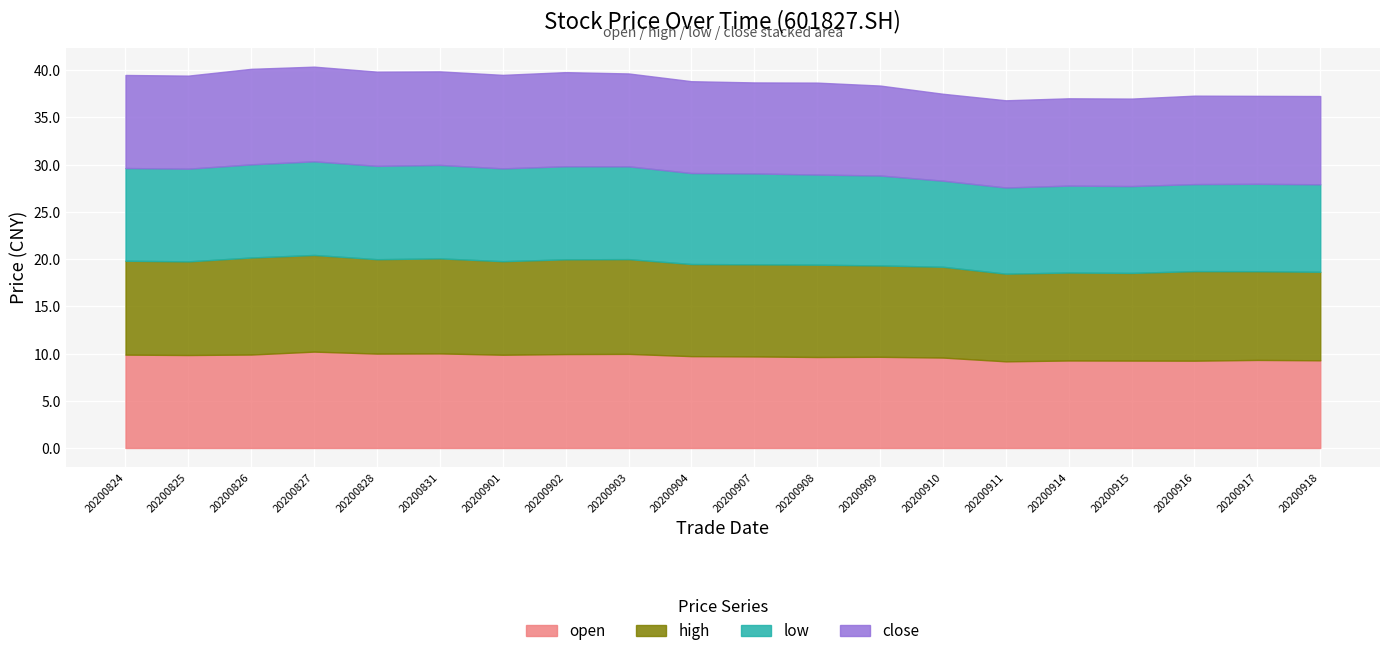

True or false: open has a value of 10.2 at 20200827.

True